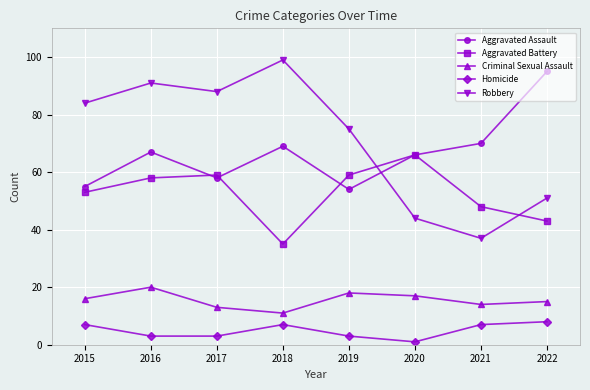

Is it true that Robbery equals 25 at 2020?

False